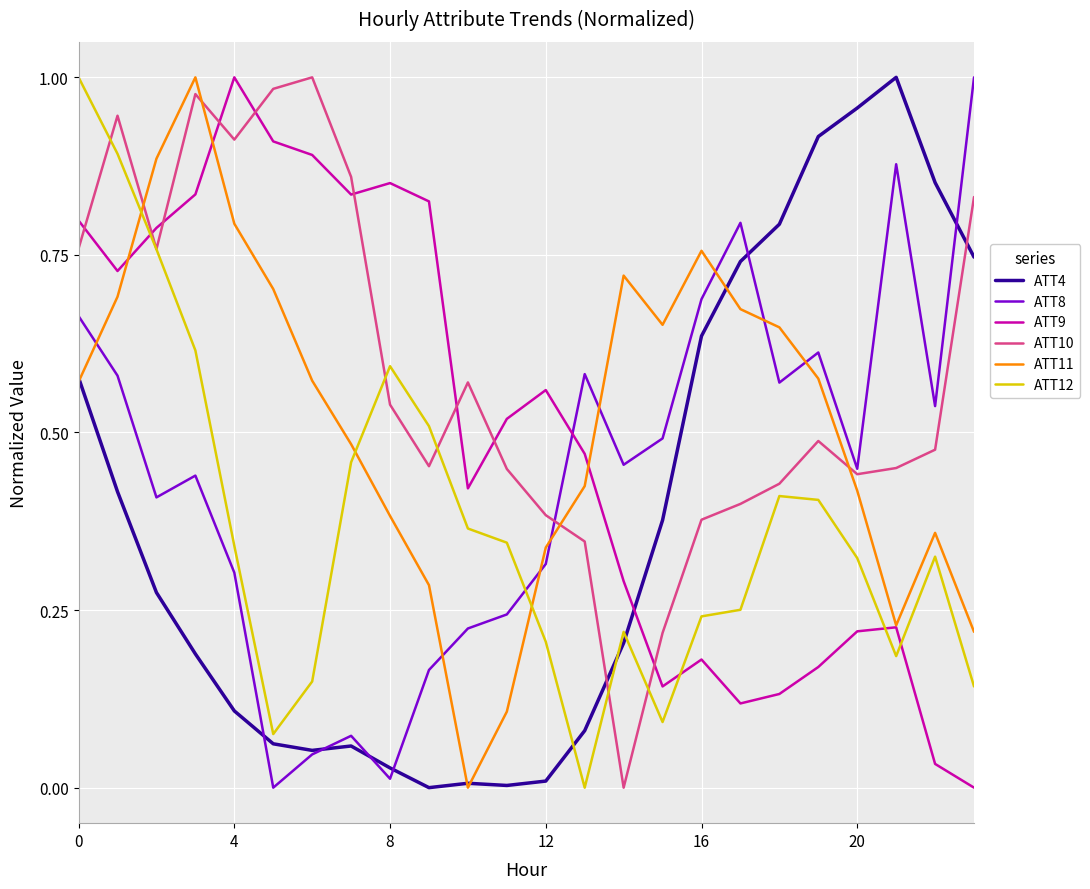

After their last crossing, which series has the higher values: ATT9 or ATT12?

ATT12